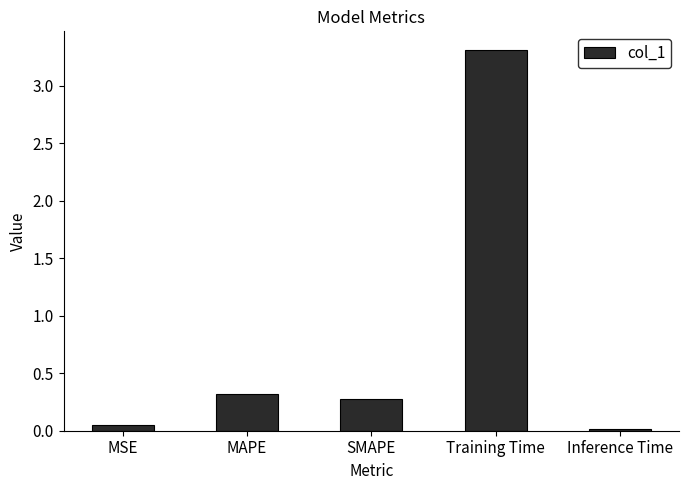

List the labels in order of value, smallest first.

Inference Time, MSE, SMAPE, MAPE, Training Time